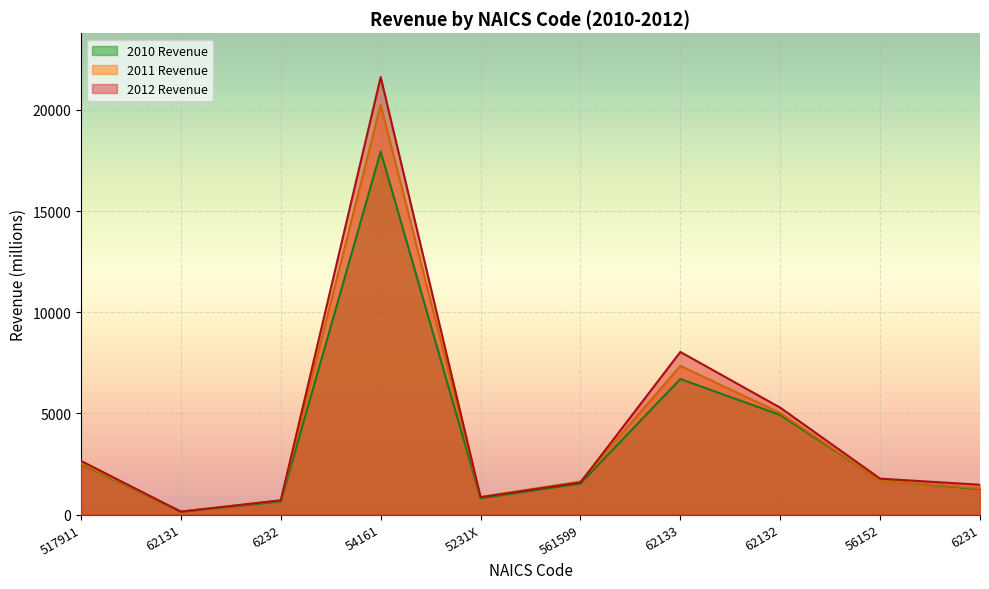

Which category has the highest value across all series?

54161